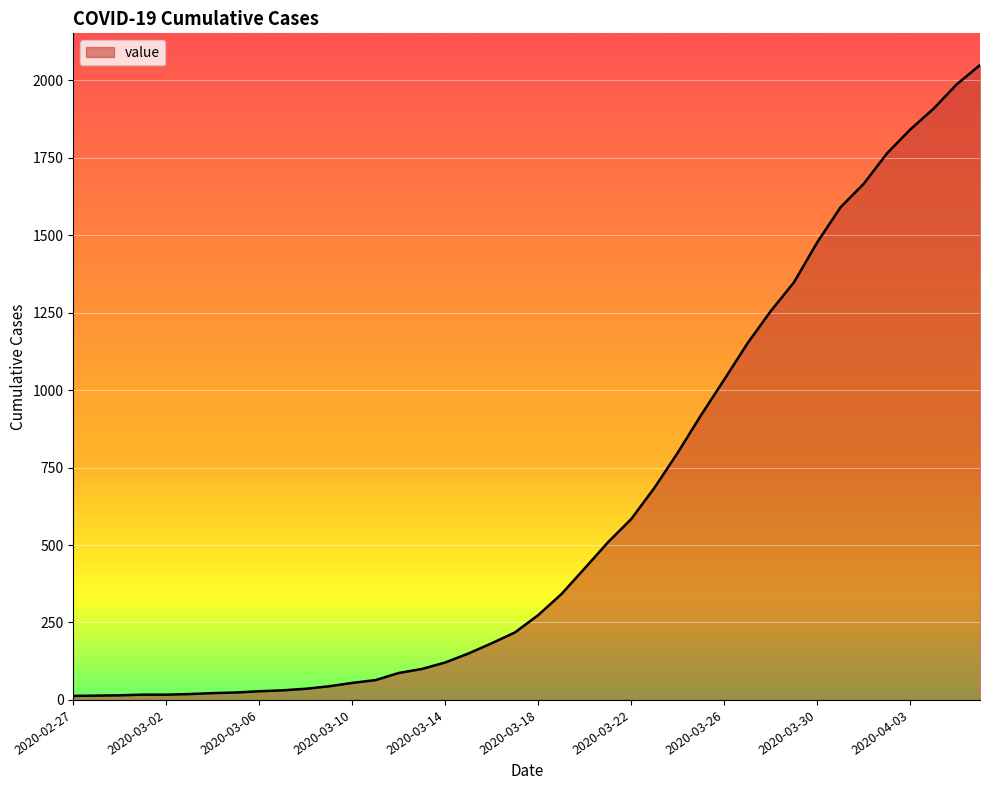

What is the difference between the maximum and minimum values?

2036